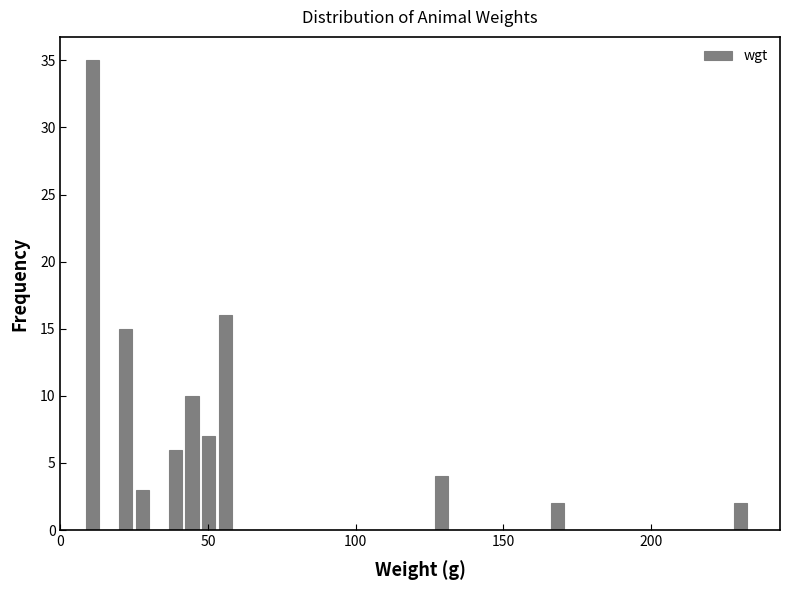

Read against the x-axis, roughly where is the centre of the tallest bar?

10